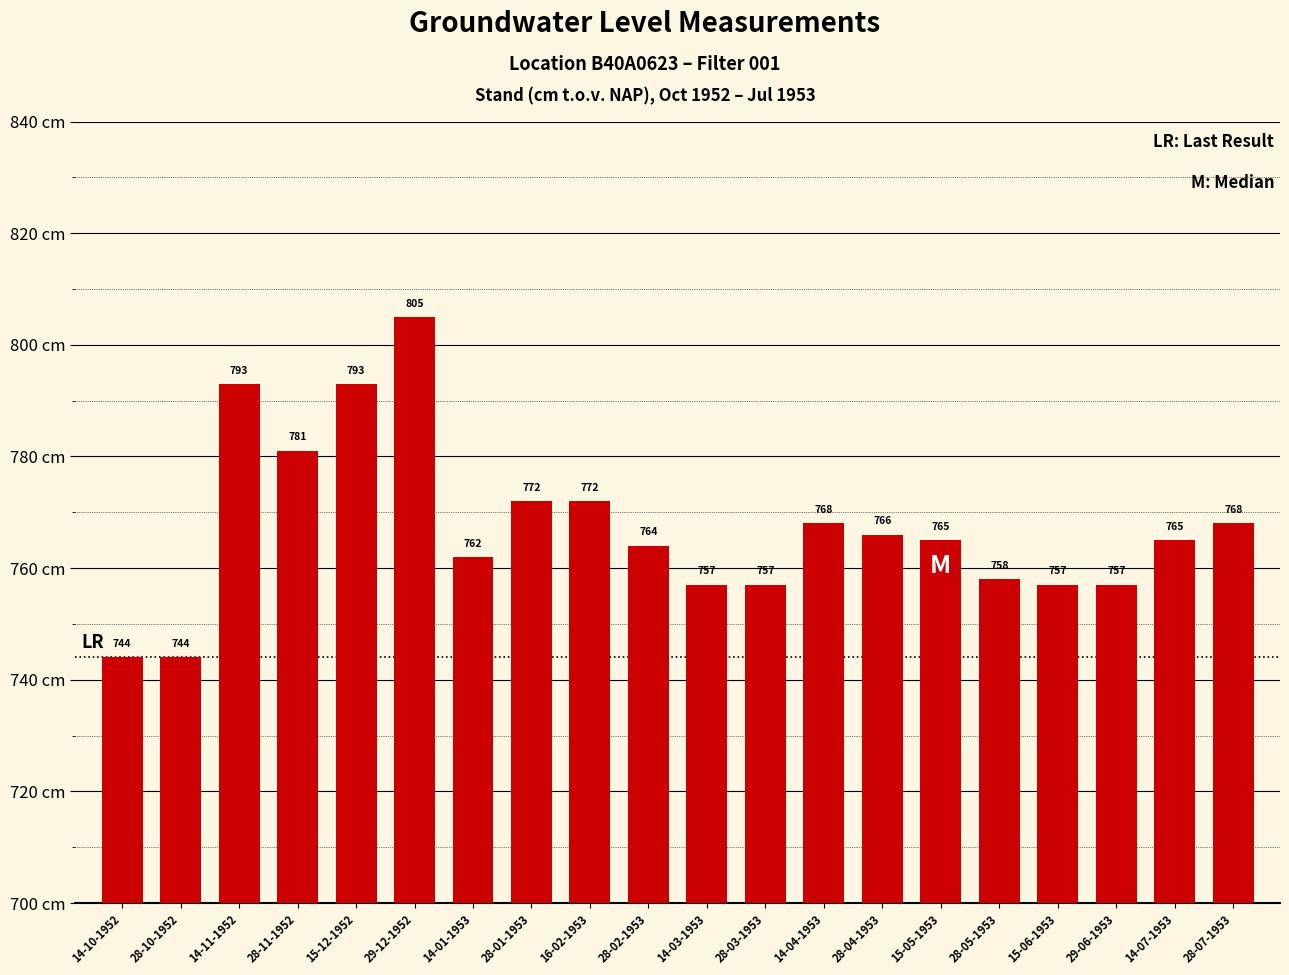

Is it true that the value at 14-03-1953 is 1033?

False